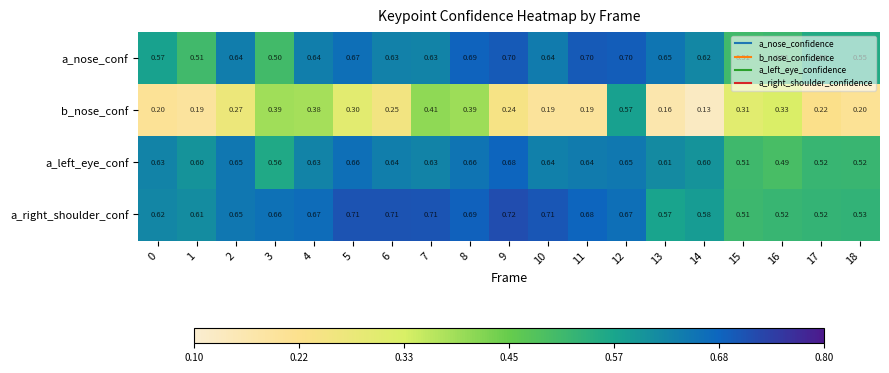

Between 13 and 17, which series saw the biggest shift?

a_nose_conf